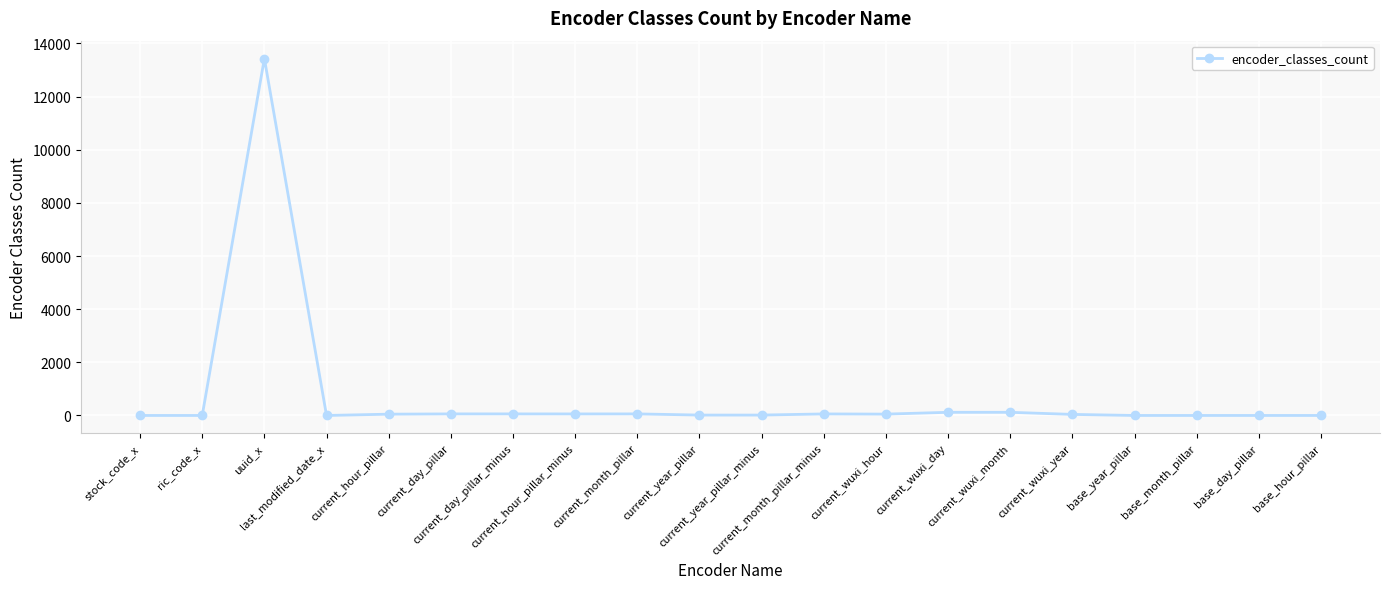

What is the sum of all values?

14153